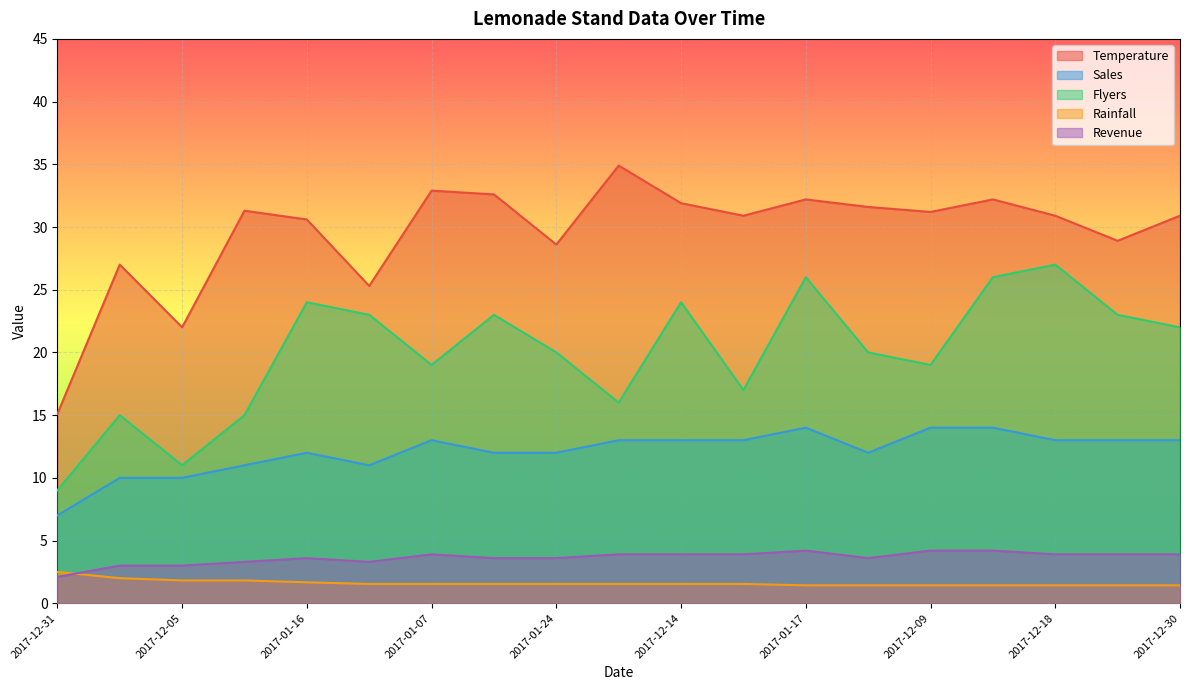

Rank the series at 2017-12-14 from lowest to highest value.

Rainfall, Revenue, Sales, Flyers, Temperature